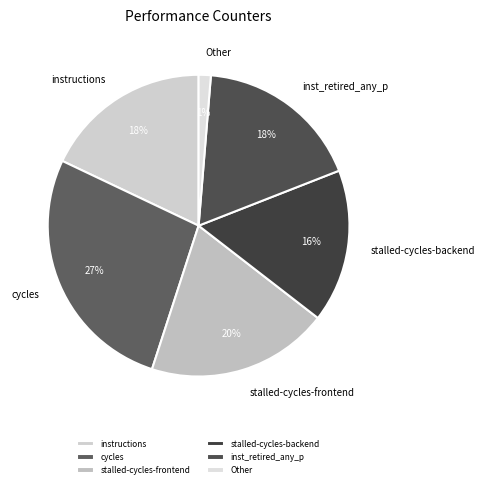

Combined, do instructions and stalled-cycles-backend account for over 50%?

No